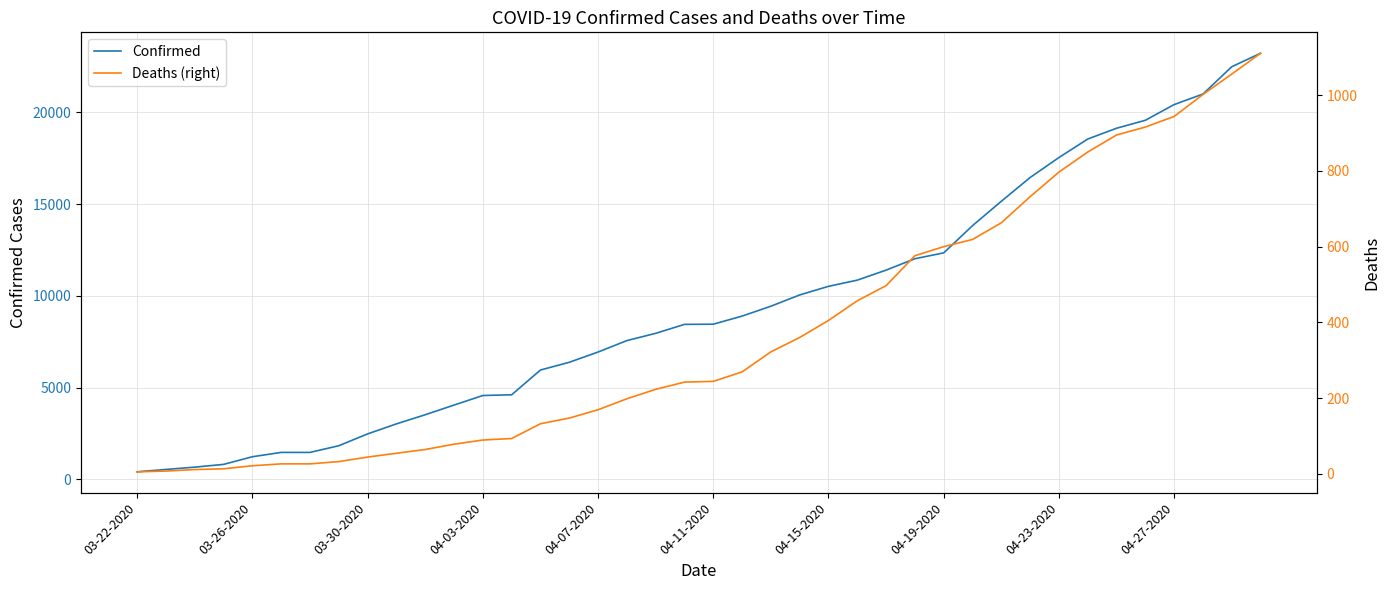

Reading left to right, what are all the values shown in this chart?

Confirmed: 407	536	662	812	1229	1465	1465	1829	2474	3019	3518	4045	4566	4605	5955	6377	6936	7559	7955	8443	8453	8894	9433	10047	10517	10854	11400	12021	12341	13823	15153	16447	17537	18545	19133	19567	20423	20996	22485	23220
Deaths (right): 5	7	11	13	21	26	26	32	44	54	64	78	89	93	132	147	169	198	223	242	244	269	322	360	405	457	497	576	600	619	663	732	797	850	895	916	944	1002	1056	1111